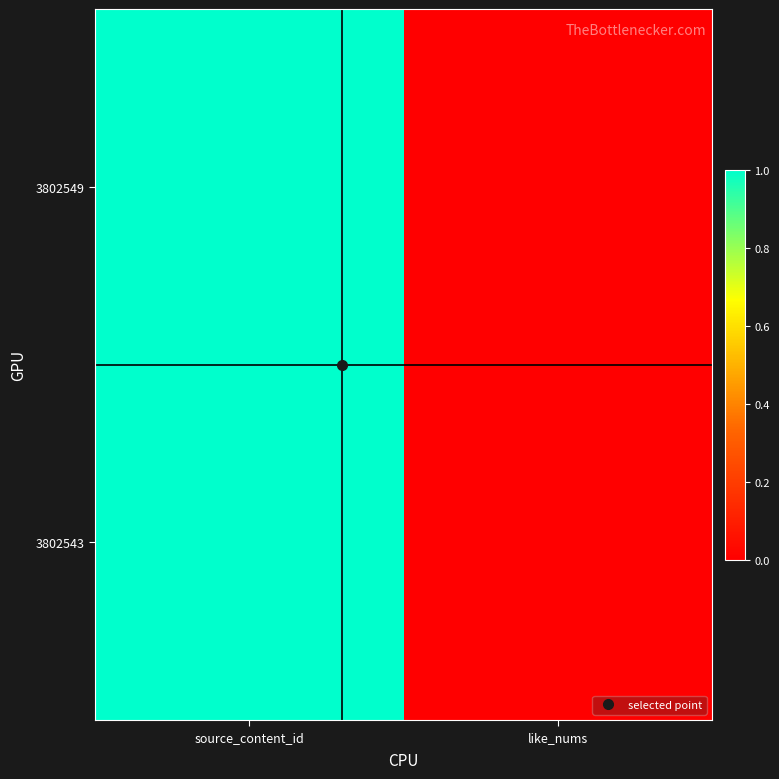

List the series in order of their peak value, highest first.

3802549, 3802543